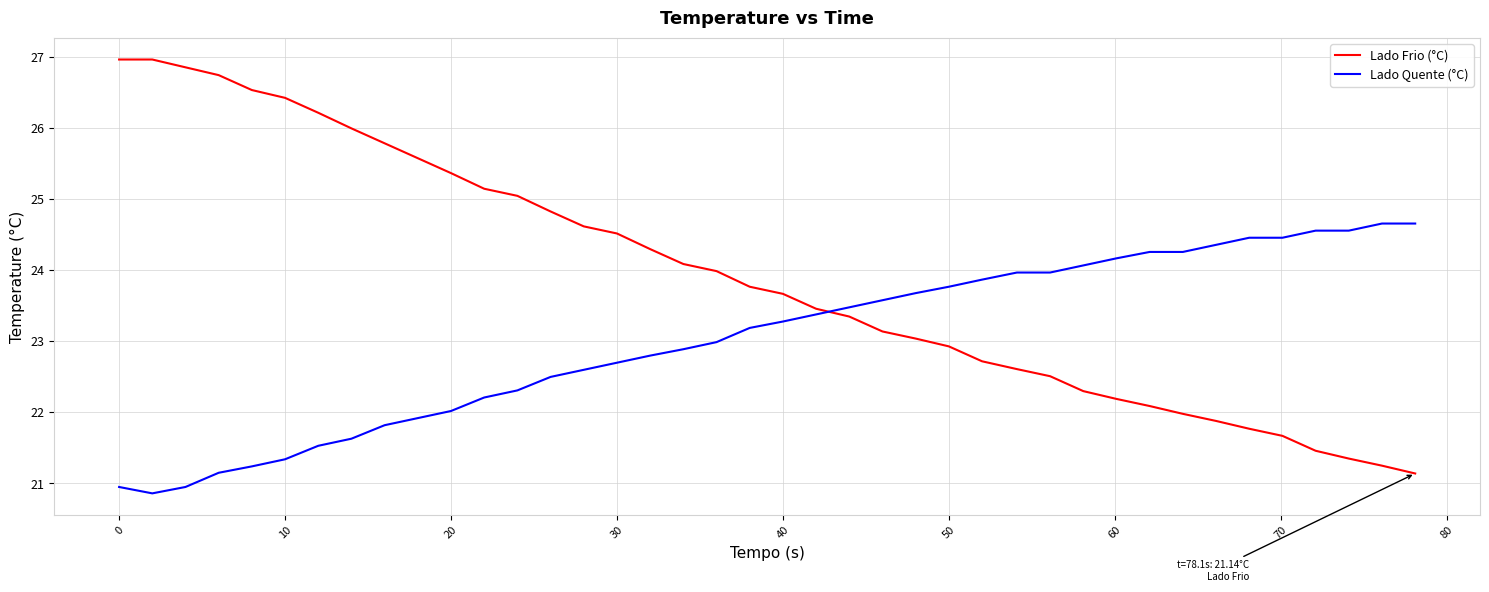

Which series has the largest total across all categories?

Lado Frio (°C)